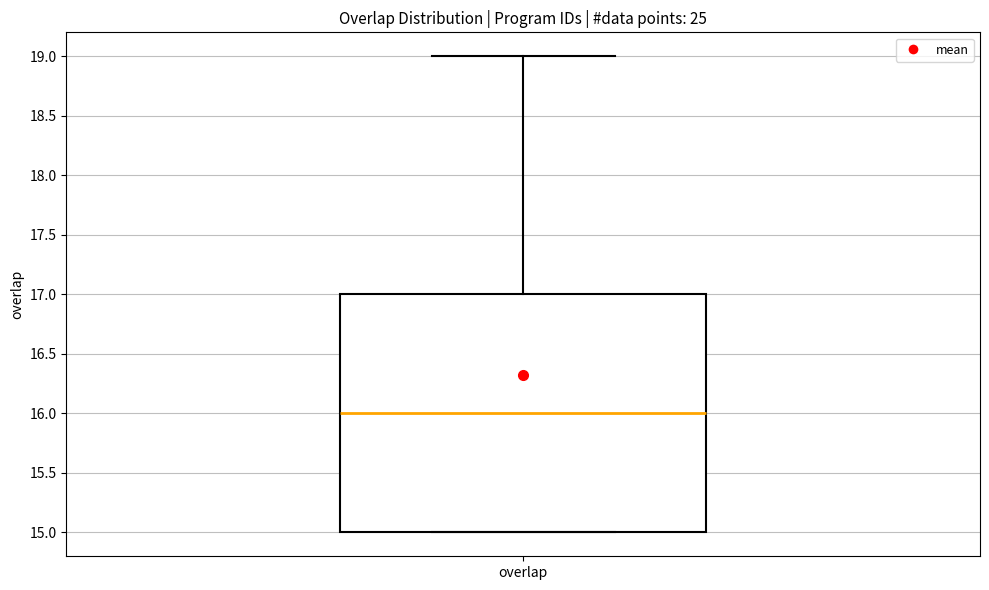

Transcribe this box plot: give where the median line is, the range the box spans, and where the two whiskers end, as read against the y-axis. The values are not printed on the chart, so give them approximately, as read against the axis.

median 16, box 15 to 17, whiskers 15 to 19